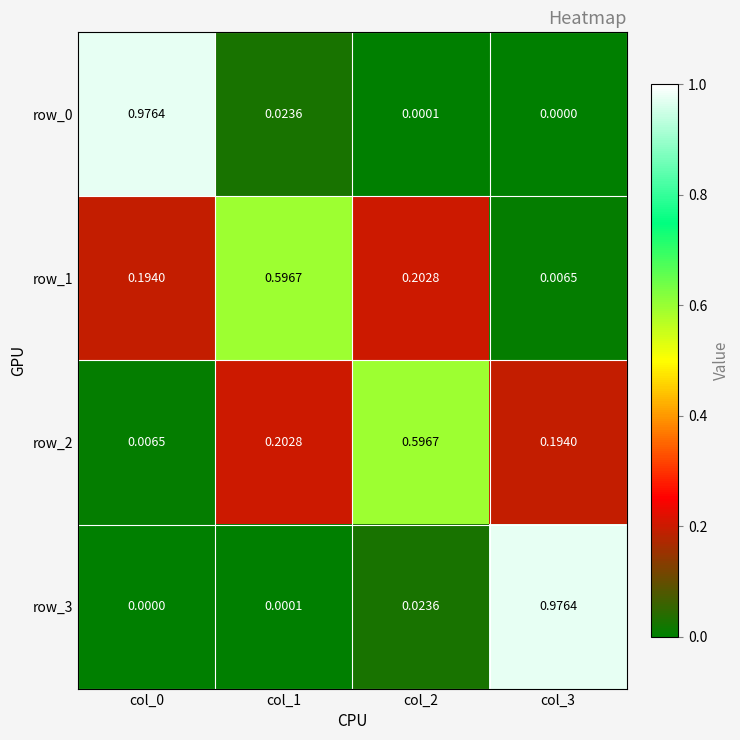

Is the value of row_3 at col_0 greater than the value of row_0 at col_0?

No